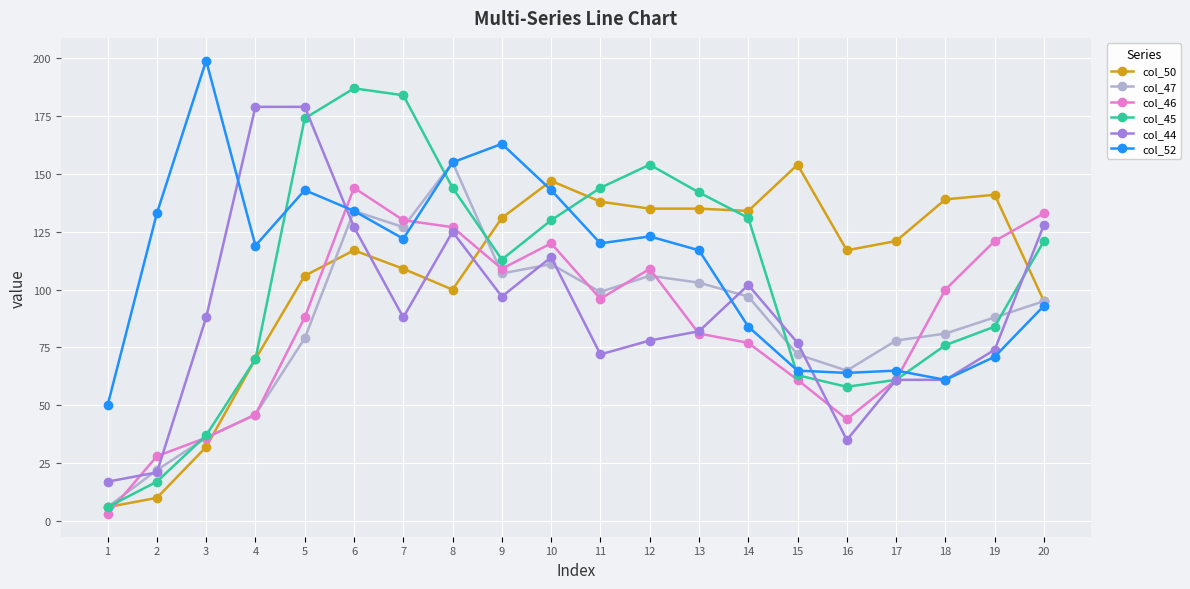

After their last crossing, which series has the higher values: col_44 or col_50?

col_44